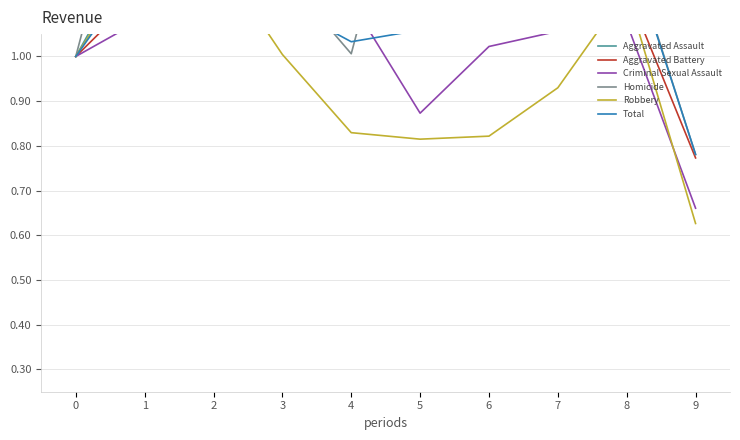

Which series has the widest spread of values?

Homicide